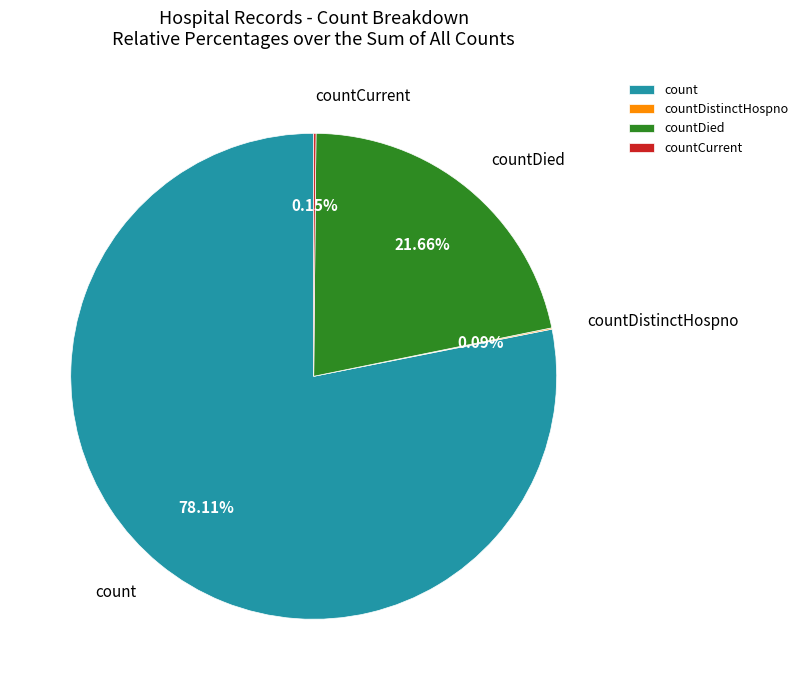

Is count the majority of the pie?

Yes